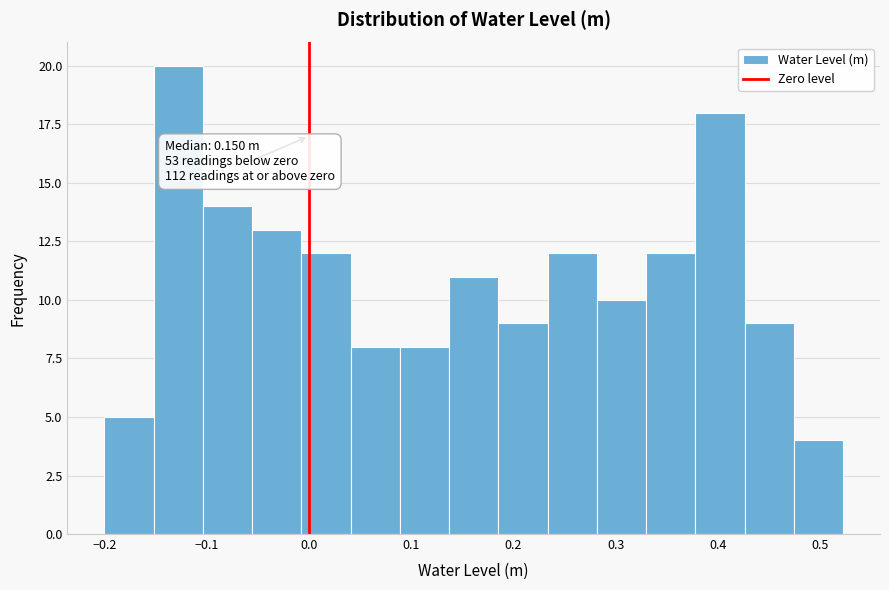

Which range on the x-axis has the tallest bar?

-0.15 to -0.10